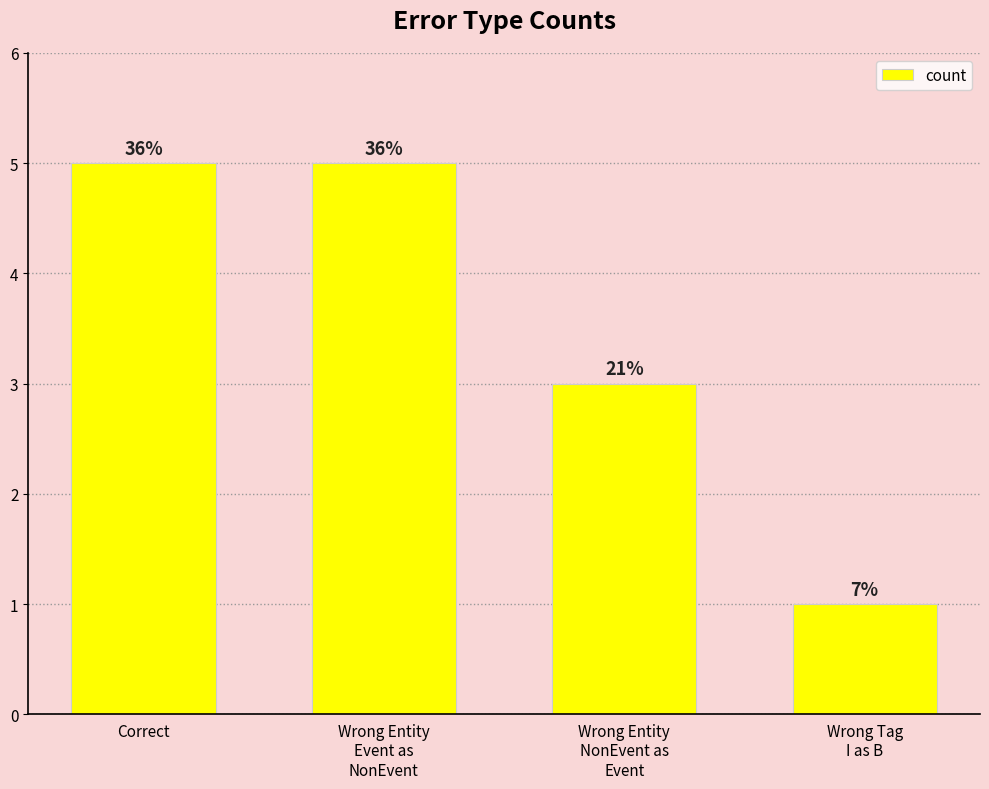

At which category does the chart reach its peak across all series?

Correct